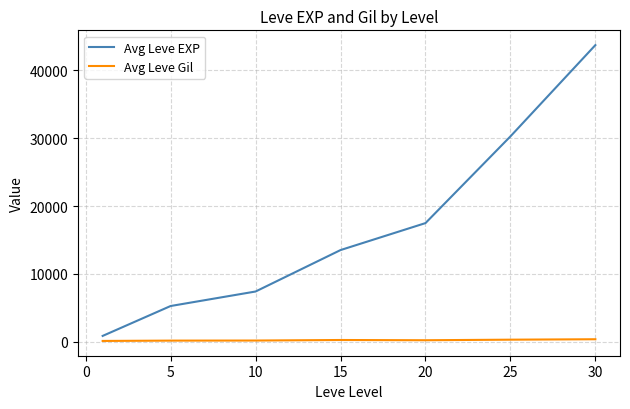

What is the lowest value of the Avg Leve Gil series?

112.3